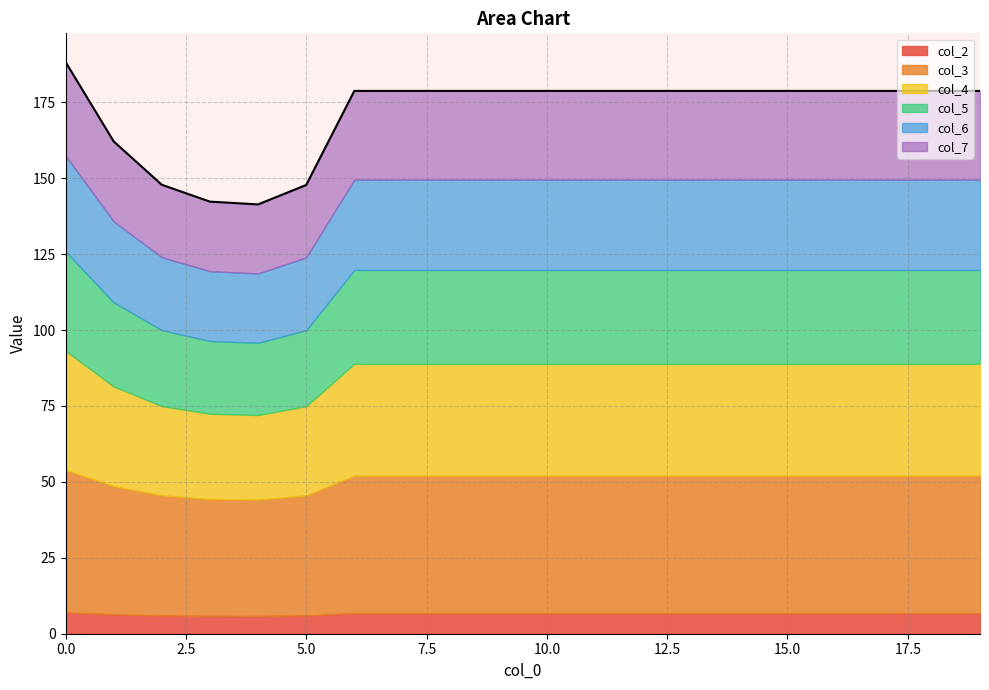

True or false: col_2 and col_4 cross at least once.

False